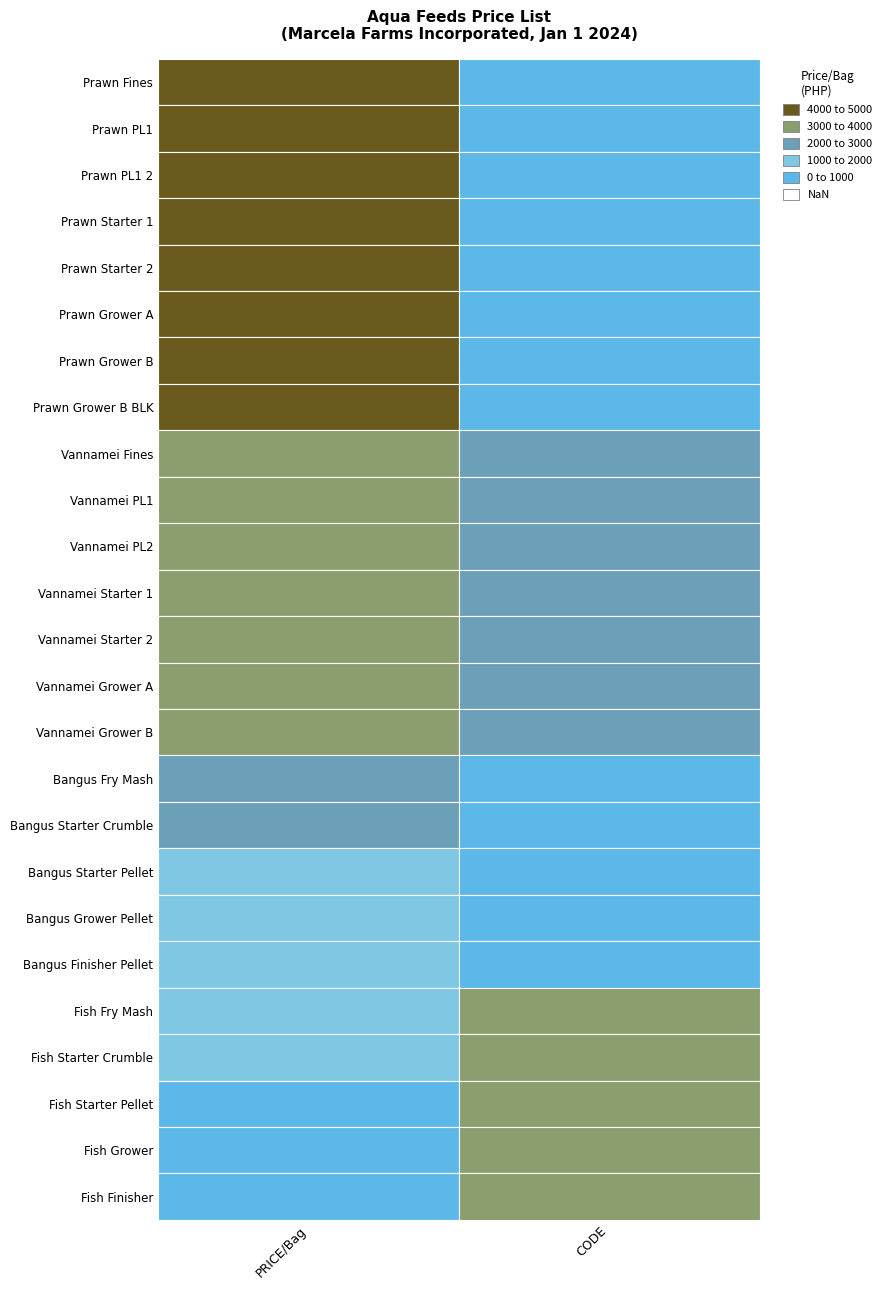

Which series changed the most between 0 and 1?

Prawn Starter 1